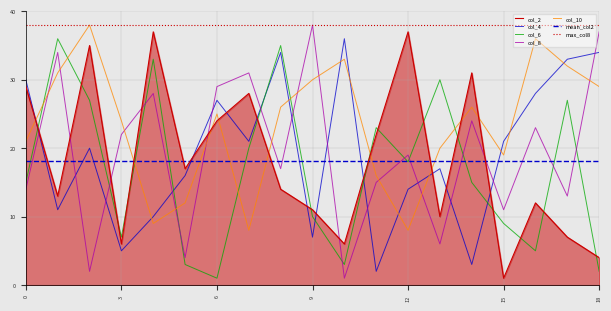

Reading left to right, list all the values displayed in this chart.

col_2: 0=29	1=13	2=35	3=6	4=37	5=17	6=24	7=28	8=14	9=11	10=6	11=22	12=37	13=10	14=31	15=1	16=12	17=7	18=4
col_4: 0=30	1=11	2=20	3=5	4=10	5=16	6=27	7=21	8=34	9=7	10=36	11=2	12=14	13=17	14=3	15=21	16=28	17=33	18=34
col_6: 0=15	1=36	2=27	3=7	4=33	5=3	6=1	7=20	8=35	9=10	10=3	11=23	12=18	13=30	14=15	15=9	16=5	17=27	18=2
col_8: 0=14	1=34	2=2	3=22	4=28	5=4	6=29	7=31	8=17	9=38	10=1	11=15	12=19	13=6	14=24	15=11	16=23	17=13	18=37
col_10: 0=21	1=31	2=38	3=24	4=9	5=12	6=25	7=8	8=26	9=30	10=33	11=16	12=8	13=20	14=26	15=19	16=36	17=32	18=29